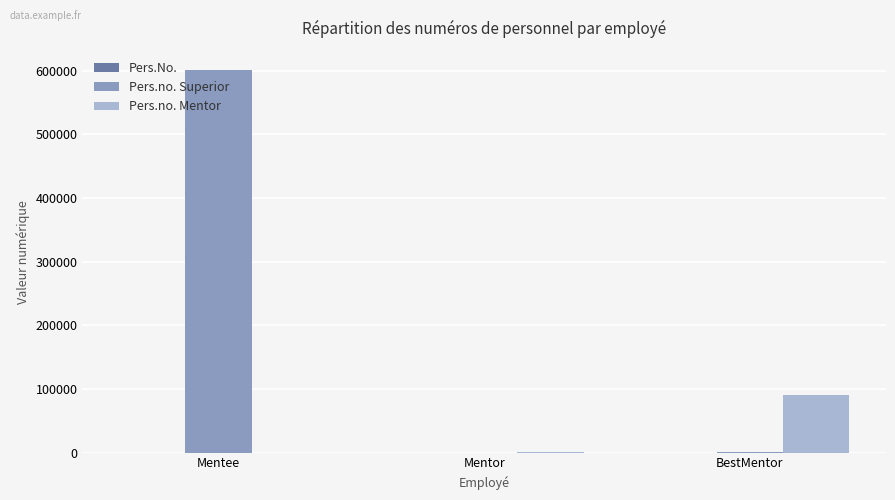

Is the value of Pers.no. Mentor at Mentee greater than the value of Pers.no. Superior at Mentee?

No